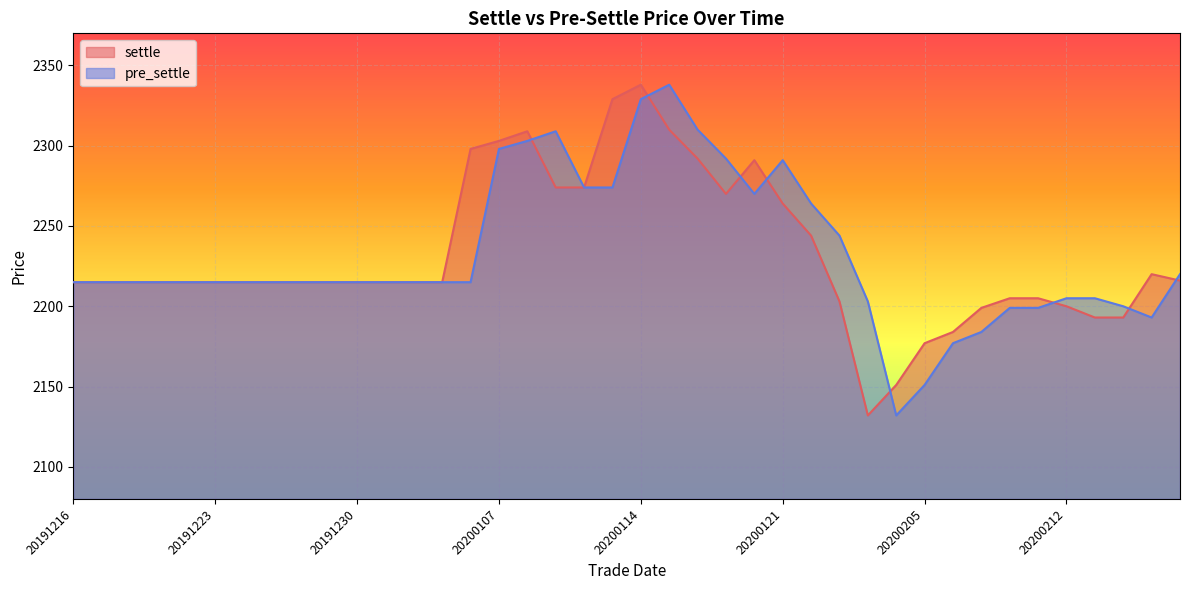

Read the pre_settle value at 20200204, to the nearest 50.

2150